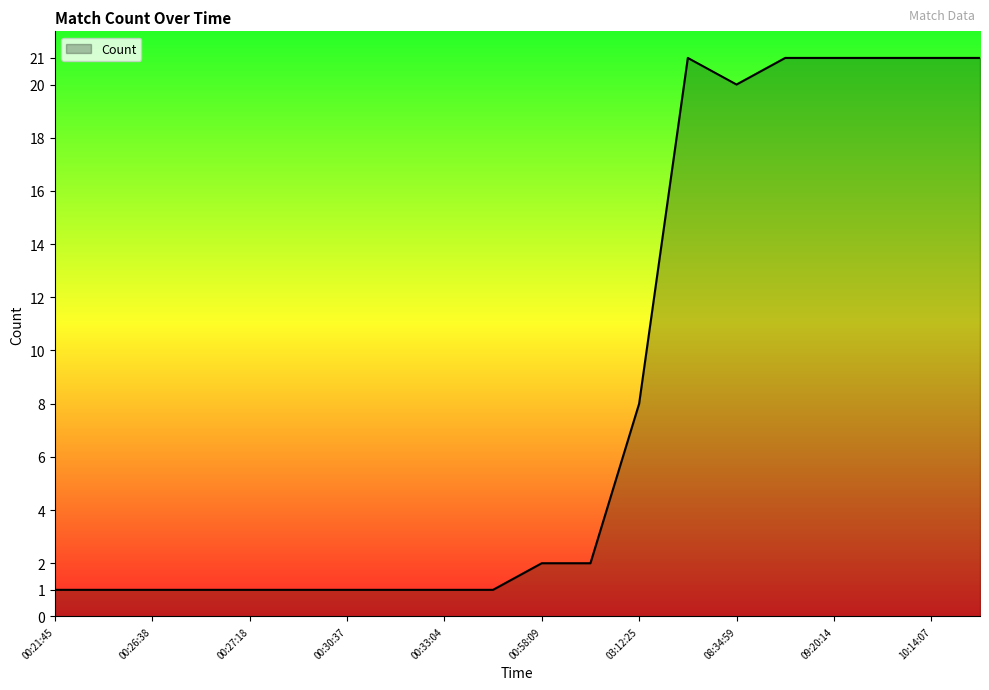

What is the difference between the maximum and minimum values?

20